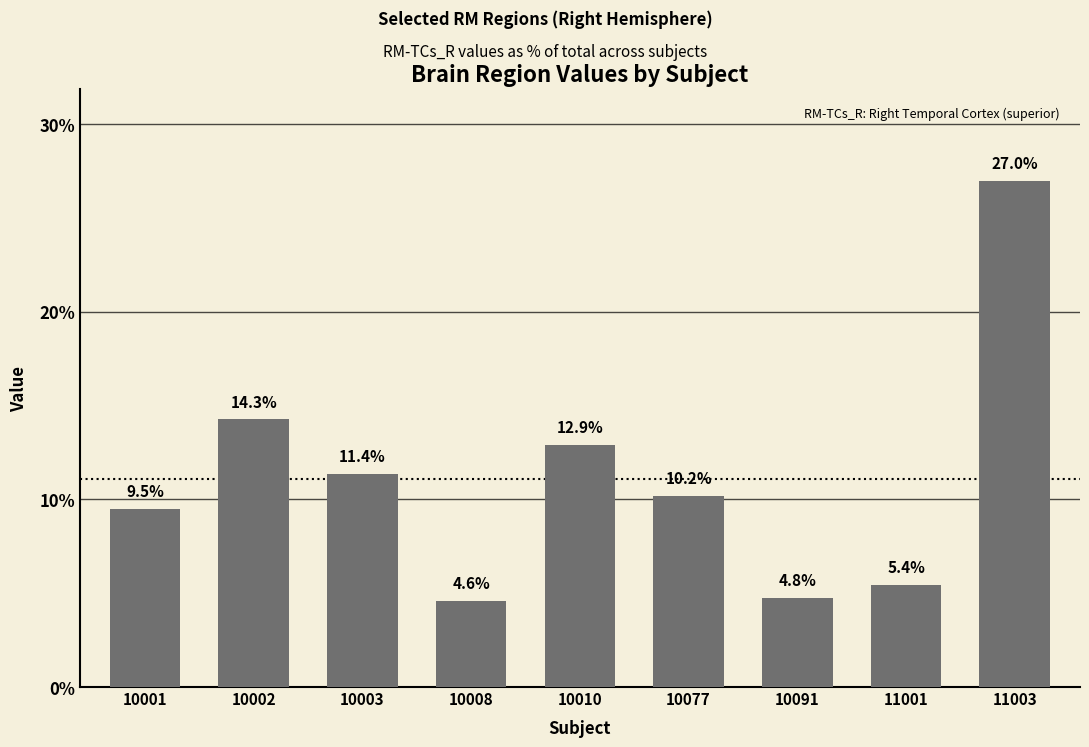

What is the sum of all values?

100.0